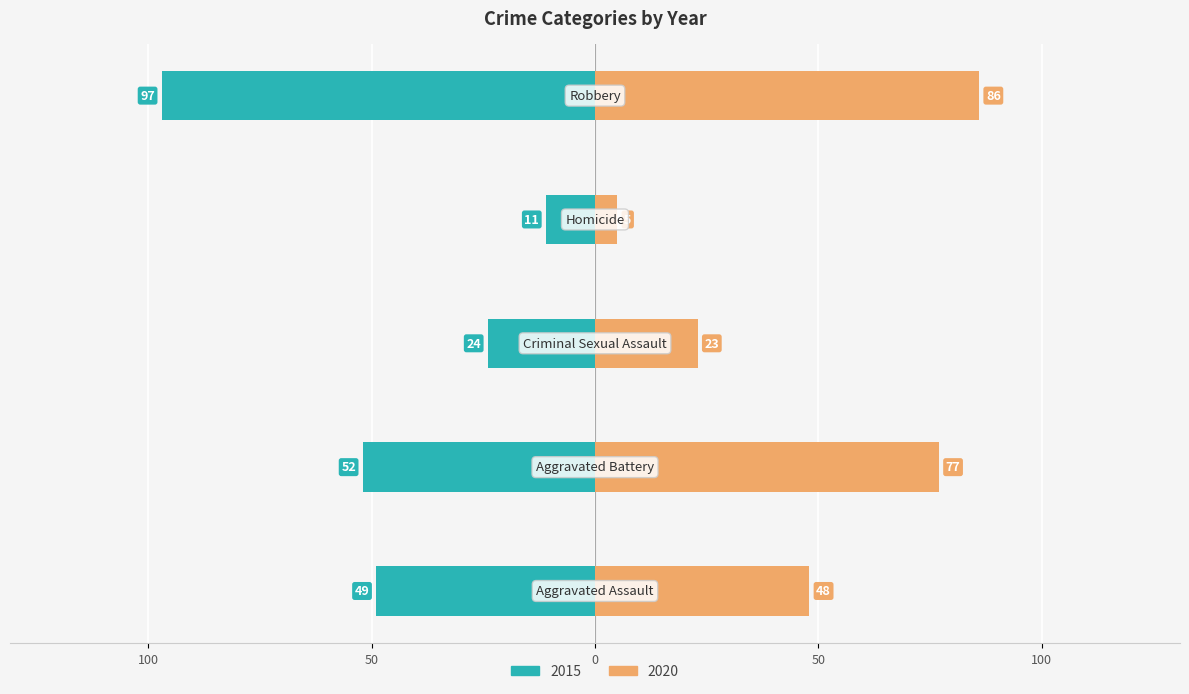

What is the label of the 3rd bar from the left?

Criminal Sexual Assault